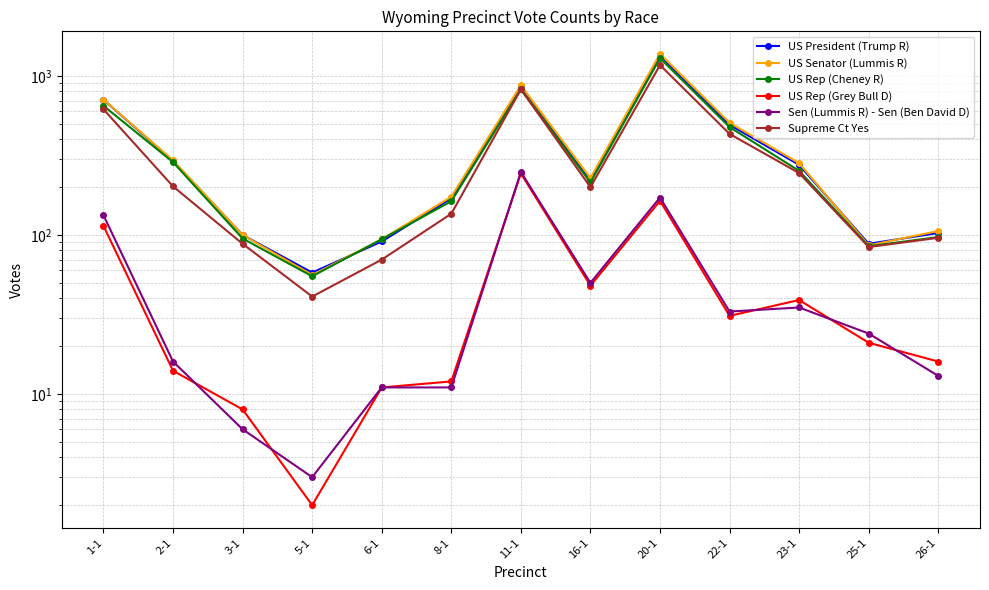

Reading left to right, what are all the values shown in this chart?

US President (Trump R): 709	292	100	58	91	170	861	219	1346	493	276	88	103
US Senator (Lummis R): 711	294	100	56	94	174	871	228	1376	508	283	86	106
US Rep (Cheney R): 649	287	95	55	94	163	824	214	1294	477	253	85	97
US Rep (Grey Bull D): 114	14	8	2	11	12	244	48	164	31	39	21	16
Sen (Lummis R) - Sen (Ben David D): 133	16	6	3	11	11	249	50	172	33	35	24	13
Supreme Ct Yes: 617	202	88	41	70	136	823	200	1170	432	245	84	96